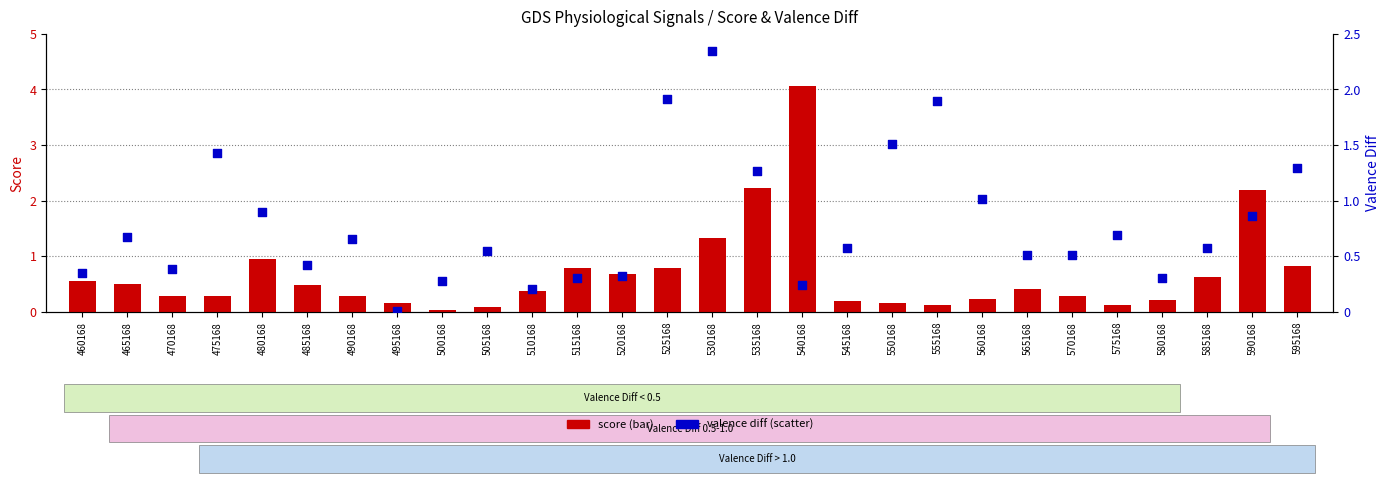

At which category is the sum across all series the highest?

540168